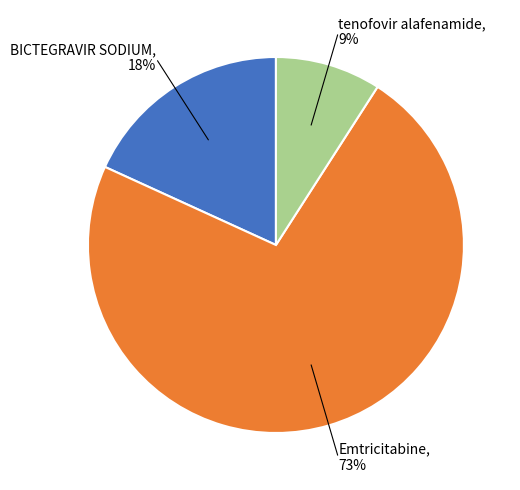

Which category has the biggest portion of the pie?

Emtricitabine